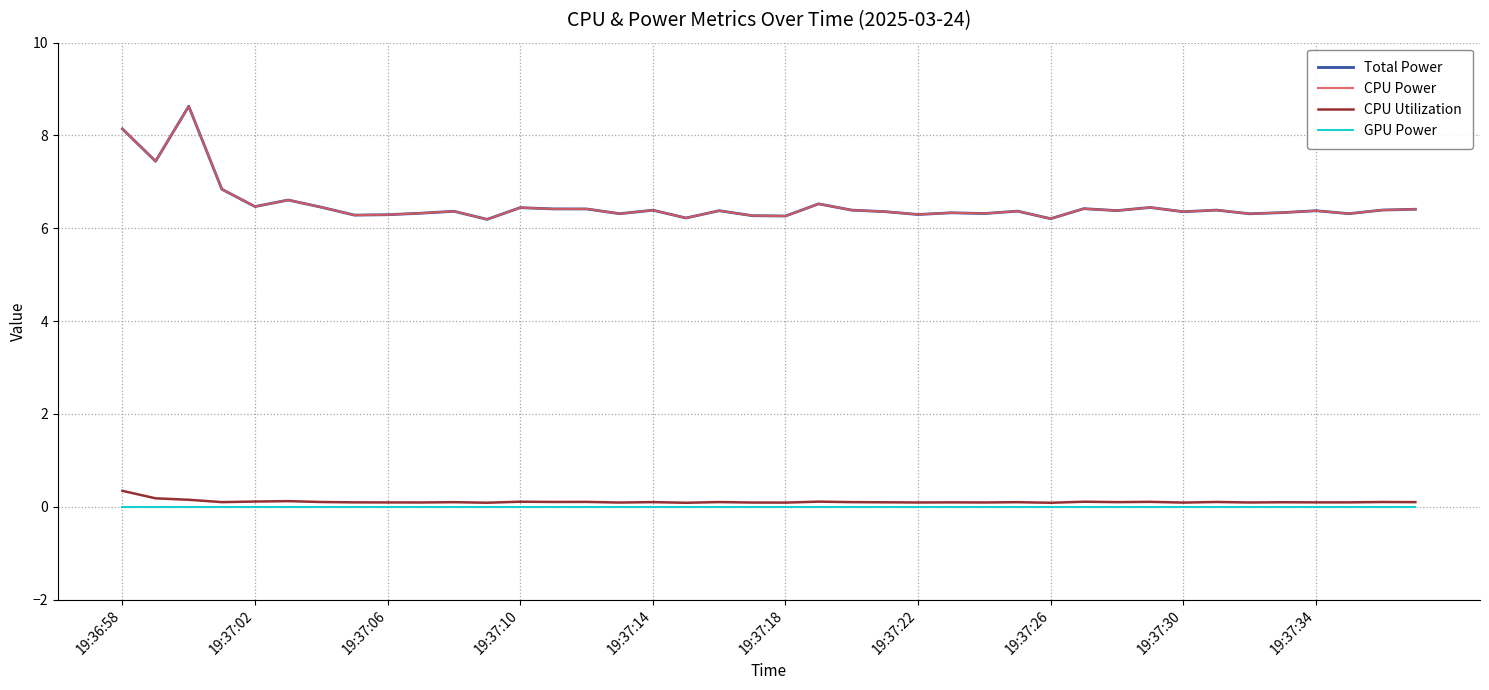

Does the chart have visible grid lines?

Yes